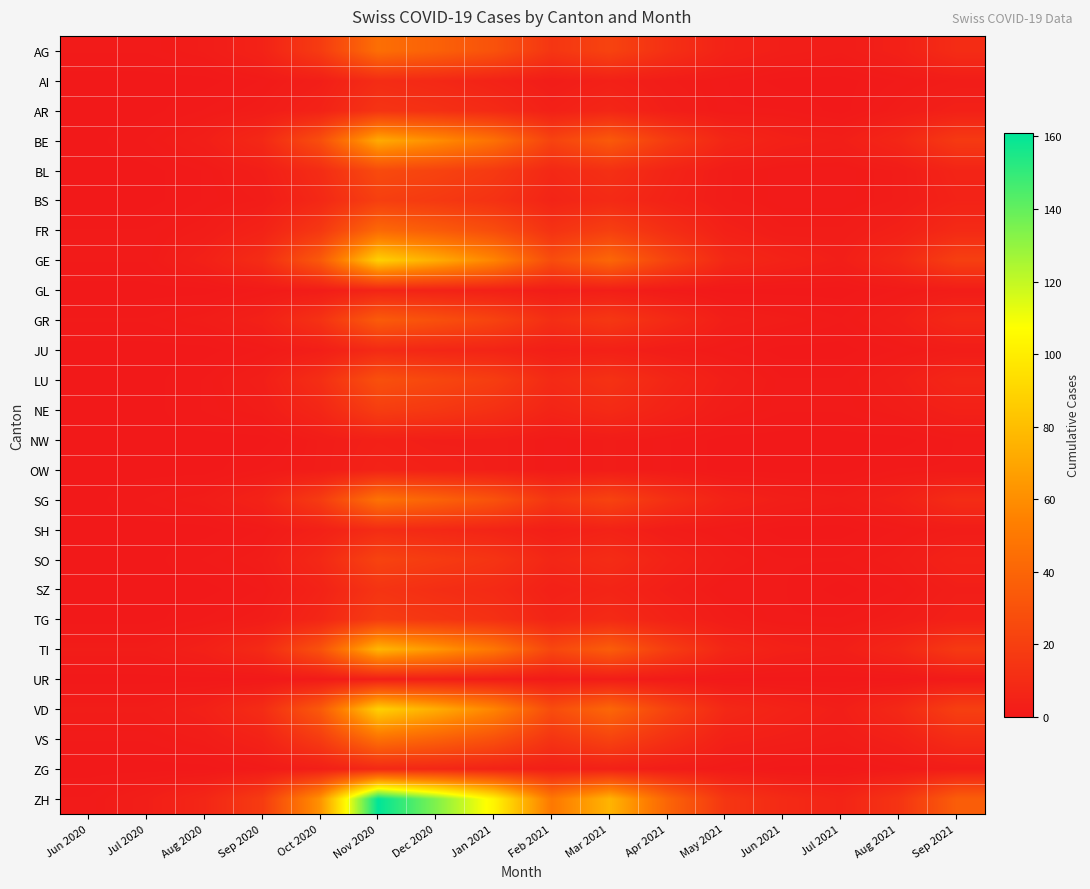

Reading left to right, what are all the values shown in this chart?

AG: Jun 2020=1	Jul 2020=1	Aug 2020=2	Sep 2020=5	Oct 2020=18	Nov 2020=45	Dec 2020=38	Jan 2021=30	Feb 2021=15	Mar 2021=22	Apr 2021=12	May 2021=5	Jun 2021=3	Jul 2021=2	Aug 2021=4	Sep 2021=10
AI: Jun 2020=0	Jul 2020=0	Aug 2020=0	Sep 2020=1	Oct 2020=3	Nov 2020=10	Dec 2020=8	Jan 2021=5	Feb 2021=2	Mar 2021=4	Apr 2021=2	May 2021=1	Jun 2021=0	Jul 2021=0	Aug 2021=1	Sep 2021=2
AR: Jun 2020=0	Jul 2020=0	Aug 2020=1	Sep 2020=2	Oct 2020=5	Nov 2020=14	Dec 2020=12	Jan 2021=9	Feb 2021=4	Mar 2021=7	Apr 2021=3	May 2021=1	Jun 2021=1	Jul 2021=0	Aug 2021=2	Sep 2021=4
BE: Jun 2020=0	Jul 2020=1	Aug 2020=3	Sep 2020=8	Oct 2020=28	Nov 2020=72	Dec 2020=60	Jan 2021=46	Feb 2021=22	Mar 2021=34	Apr 2021=18	May 2021=7	Jun 2021=4	Jul 2021=3	Aug 2021=7	Sep 2021=17
BL: Jun 2020=0	Jul 2020=0	Aug 2020=1	Sep 2020=3	Oct 2020=10	Nov 2020=26	Dec 2020=22	Jan 2021=17	Feb 2021=8	Mar 2021=12	Apr 2021=6	May 2021=2	Jun 2021=1	Jul 2021=1	Aug 2021=2	Sep 2021=6
BS: Jun 2020=0	Jul 2020=0	Aug 2020=1	Sep 2020=2	Oct 2020=8	Nov 2020=20	Dec 2020=17	Jan 2021=13	Feb 2021=6	Mar 2021=9	Apr 2021=5	May 2021=2	Jun 2021=1	Jul 2021=1	Aug 2021=2	Sep 2021=5
FR: Jun 2020=1	Jul 2020=1	Aug 2020=2	Sep 2020=5	Oct 2020=16	Nov 2020=42	Dec 2020=35	Jan 2021=27	Feb 2021=13	Mar 2021=20	Apr 2021=11	May 2021=4	Jun 2021=2	Jul 2021=2	Aug 2021=4	Sep 2021=9
GE: Jun 2020=1	Jul 2020=1	Aug 2020=4	Sep 2020=10	Oct 2020=34	Nov 2020=88	Dec 2020=73	Jan 2021=56	Feb 2021=27	Mar 2021=41	Apr 2021=22	May 2021=8	Jun 2021=5	Jul 2021=3	Aug 2021=8	Sep 2021=20
GL: Jun 2020=0	Jul 2020=0	Aug 2020=0	Sep 2020=1	Oct 2020=2	Nov 2020=6	Dec 2020=5	Jan 2021=4	Feb 2021=2	Mar 2021=3	Apr 2021=1	May 2021=0	Jun 2021=0	Jul 2021=0	Aug 2021=1	Sep 2021=2
GR: Jun 2020=1	Jul 2020=1	Aug 2020=2	Sep 2020=4	Oct 2020=13	Nov 2020=35	Dec 2020=29	Jan 2021=22	Feb 2021=11	Mar 2021=16	Apr 2021=9	May 2021=3	Jun 2021=2	Jul 2021=1	Aug 2021=3	Sep 2021=8
JU: Jun 2020=0	Jul 2020=0	Aug 2020=0	Sep 2020=1	Oct 2020=3	Nov 2020=9	Dec 2020=7	Jan 2021=6	Feb 2021=3	Mar 2021=4	Apr 2021=2	May 2021=1	Jun 2021=0	Jul 2021=0	Aug 2021=1	Sep 2021=2
LU: Jun 2020=0	Jul 2020=0	Aug 2020=1	Sep 2020=3	Oct 2020=11	Nov 2020=29	Dec 2020=24	Jan 2021=19	Feb 2021=9	Mar 2021=13	Apr 2021=7	May 2021=3	Jun 2021=1	Jul 2021=1	Aug 2021=3	Sep 2021=7
NE: Jun 2020=0	Jul 2020=0	Aug 2020=1	Sep 2020=2	Oct 2020=7	Nov 2020=19	Dec 2020=16	Jan 2021=12	Feb 2021=6	Mar 2021=9	Apr 2021=5	May 2021=2	Jun 2021=1	Jul 2021=1	Aug 2021=2	Sep 2021=4
NW: Jun 2020=0	Jul 2020=0	Aug 2020=0	Sep 2020=0	Oct 2020=2	Nov 2020=4	Dec 2020=3	Jan 2021=3	Feb 2021=1	Mar 2021=2	Apr 2021=1	May 2021=0	Jun 2021=0	Jul 2021=0	Aug 2021=0	Sep 2021=1
OW: Jun 2020=0	Jul 2020=0	Aug 2020=0	Sep 2020=1	Oct 2020=2	Nov 2020=5	Dec 2020=4	Jan 2021=3	Feb 2021=1	Mar 2021=2	Apr 2021=1	May 2021=0	Jun 2021=0	Jul 2021=0	Aug 2021=1	Sep 2021=1
SG: Jun 2020=0	Jul 2020=1	Aug 2020=2	Sep 2020=5	Oct 2020=18	Nov 2020=47	Dec 2020=39	Jan 2021=30	Feb 2021=15	Mar 2021=22	Apr 2021=12	May 2021=5	Jun 2021=3	Jul 2021=2	Aug 2021=4	Sep 2021=10
SH: Jun 2020=0	Jul 2020=0	Aug 2020=0	Sep 2020=1	Oct 2020=4	Nov 2020=10	Dec 2020=8	Jan 2021=6	Feb 2021=3	Mar 2021=5	Apr 2021=2	May 2021=1	Jun 2021=0	Jul 2021=0	Aug 2021=1	Sep 2021=2
SO: Jun 2020=0	Jul 2020=0	Aug 2020=1	Sep 2020=2	Oct 2020=8	Nov 2020=22	Dec 2020=18	Jan 2021=14	Feb 2021=7	Mar 2021=10	Apr 2021=5	May 2021=2	Jun 2021=1	Jul 2021=1	Aug 2021=2	Sep 2021=5
SZ: Jun 2020=0	Jul 2020=0	Aug 2020=0	Sep 2020=1	Oct 2020=5	Nov 2020=14	Dec 2020=11	Jan 2021=9	Feb 2021=4	Mar 2021=6	Apr 2021=3	May 2021=1	Jun 2021=1	Jul 2021=0	Aug 2021=1	Sep 2021=3
TG: Jun 2020=0	Jul 2020=0	Aug 2020=1	Sep 2020=2	Oct 2020=7	Nov 2020=18	Dec 2020=15	Jan 2021=12	Feb 2021=6	Mar 2021=9	Apr 2021=5	May 2021=2	Jun 2021=1	Jul 2021=1	Aug 2021=2	Sep 2021=4
TI: Jun 2020=2	Jul 2020=2	Aug 2020=4	Sep 2020=9	Oct 2020=30	Nov 2020=77	Dec 2020=64	Jan 2021=49	Feb 2021=24	Mar 2021=36	Apr 2021=19	May 2021=7	Jun 2021=4	Jul 2021=3	Aug 2021=7	Sep 2021=17
UR: Jun 2020=0	Jul 2020=0	Aug 2020=0	Sep 2020=0	Oct 2020=1	Nov 2020=3	Dec 2020=3	Jan 2021=2	Feb 2021=1	Mar 2021=2	Apr 2021=1	May 2021=0	Jun 2021=0	Jul 2021=0	Aug 2021=0	Sep 2021=1
VD: Jun 2020=2	Jul 2020=2	Aug 2020=4	Sep 2020=10	Oct 2020=34	Nov 2020=88	Dec 2020=73	Jan 2021=56	Feb 2021=27	Mar 2021=41	Apr 2021=22	May 2021=8	Jun 2021=5	Jul 2021=3	Aug 2021=8	Sep 2021=20
VS: Jun 2020=1	Jul 2020=1	Aug 2020=2	Sep 2020=5	Oct 2020=18	Nov 2020=46	Dec 2020=38	Jan 2021=29	Feb 2021=14	Mar 2021=22	Apr 2021=12	May 2021=4	Jun 2021=3	Jul 2021=2	Aug 2021=4	Sep 2021=10
ZG: Jun 2020=0	Jul 2020=0	Aug 2020=0	Sep 2020=1	Oct 2020=3	Nov 2020=8	Dec 2020=7	Jan 2021=5	Feb 2021=3	Mar 2021=4	Apr 2021=2	May 2021=1	Jun 2021=0	Jul 2021=0	Aug 2021=1	Sep 2021=2
ZH: Jun 2020=1	Jul 2020=3	Aug 2020=7	Sep 2020=18	Oct 2020=62	Nov 2020=161	Dec 2020=134	Jan 2021=103	Feb 2021=50	Mar 2021=76	Apr 2021=40	May 2021=15	Jun 2021=9	Jul 2021=6	Aug 2021=14	Sep 2021=36